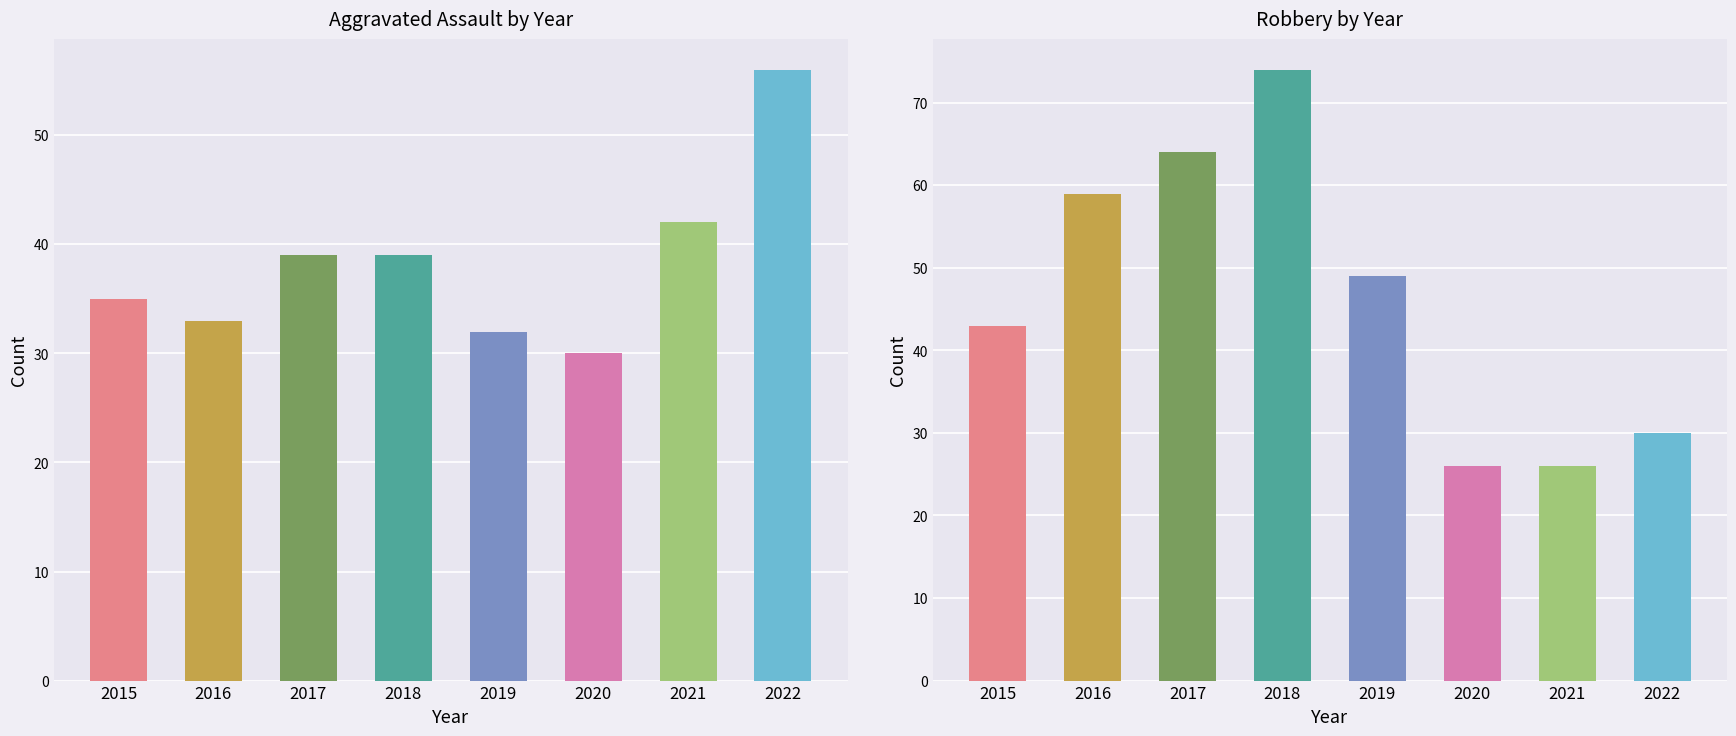

Rank the categories by Robbery value from highest to lowest.

2018, 2017, 2016, 2019, 2015, 2022, 2020, 2021